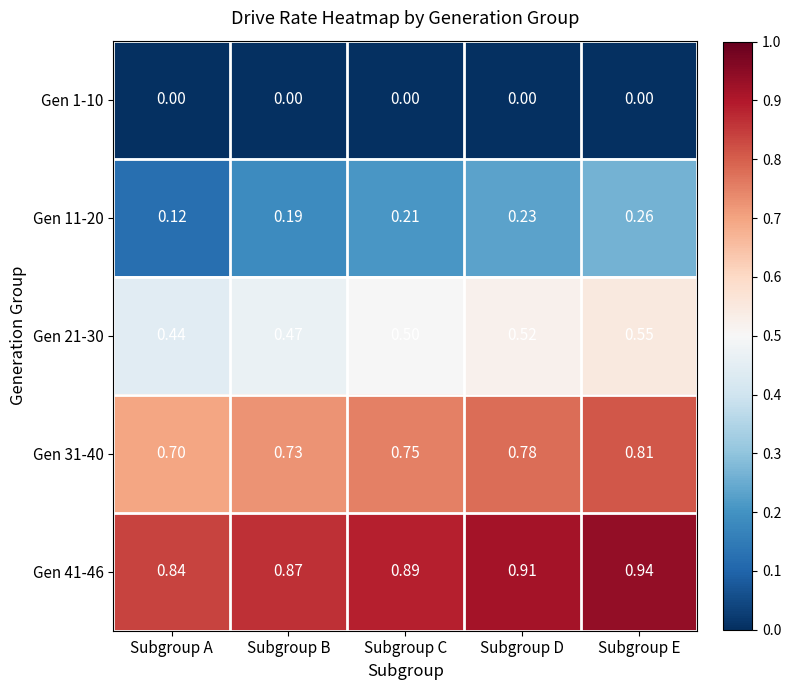

At which category is the sum across all series the highest?

Subgroup E